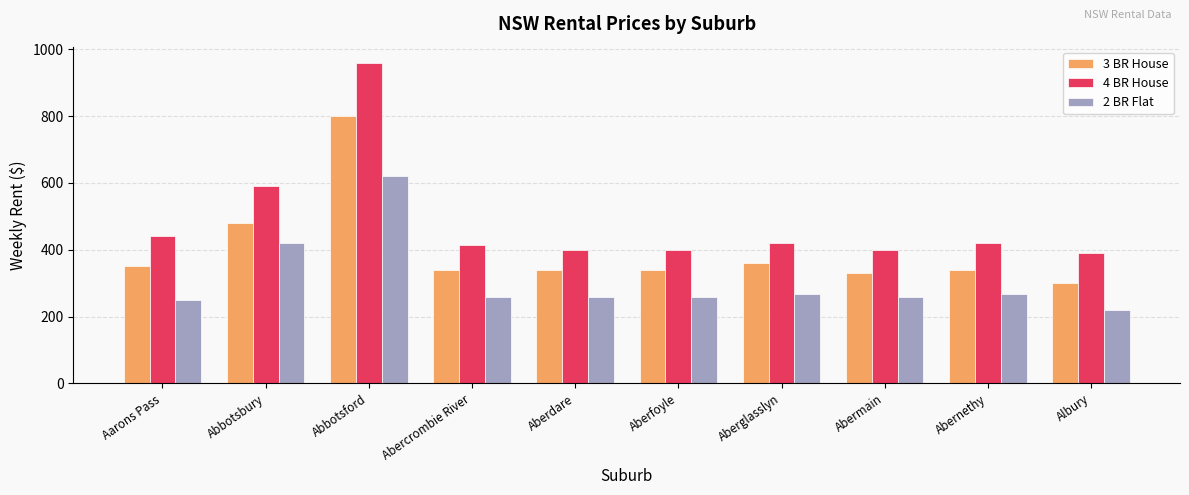

What position from the left is Albury?

10